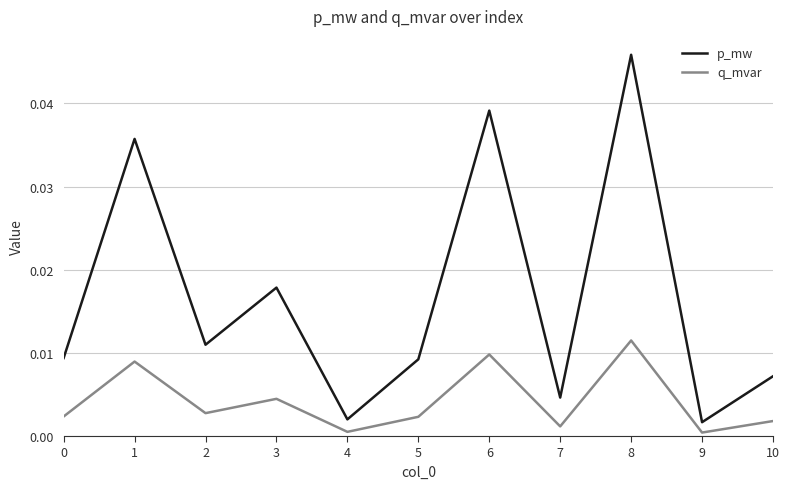

True or false: p_mw has a value of 0.0 at 10.

True